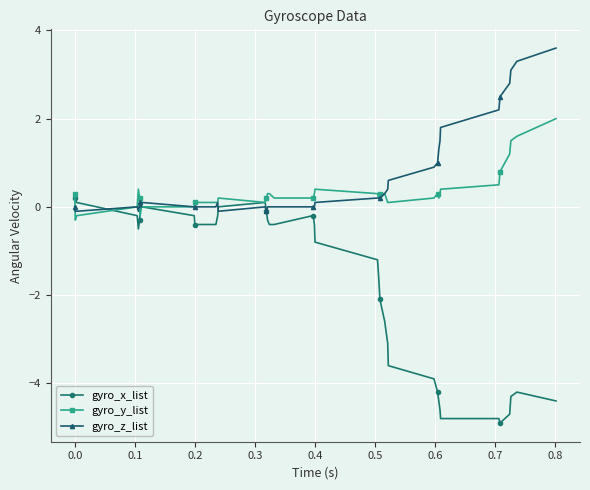

True or false: gyro_z_list has more than 0 interior local peaks.

True